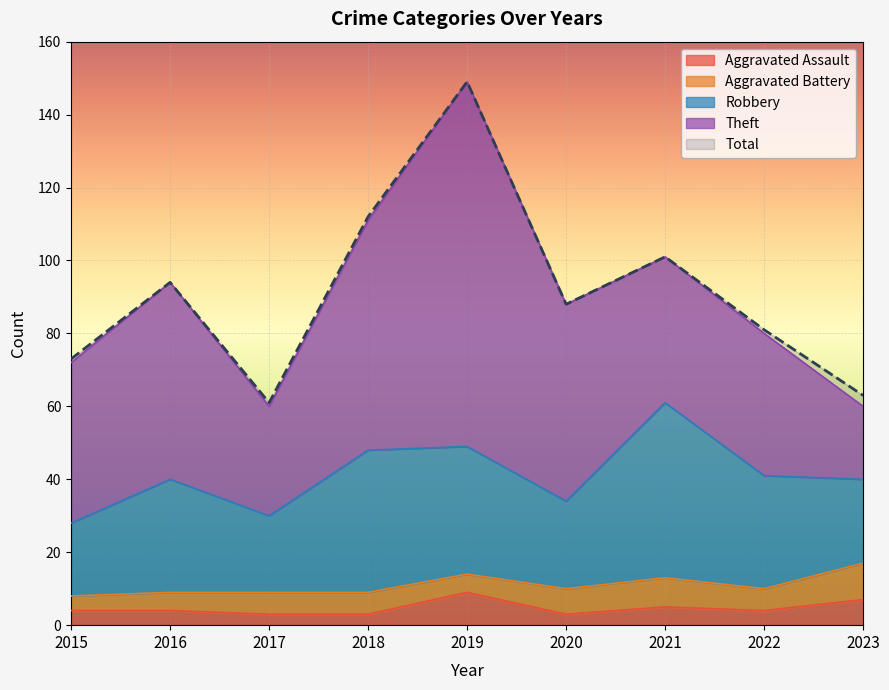

Reading right to left, list all the values displayed in this chart.

Aggravated Assault: 7	4	5	3	9	3	3	4	4
Aggravated Battery: 10	6	8	7	5	6	6	5	4
Robbery: 23	31	48	24	35	39	21	31	20
Theft: 20	39	40	54	100	63	30	54	44
Total: 63	81	101	88	149	112	61	94	73